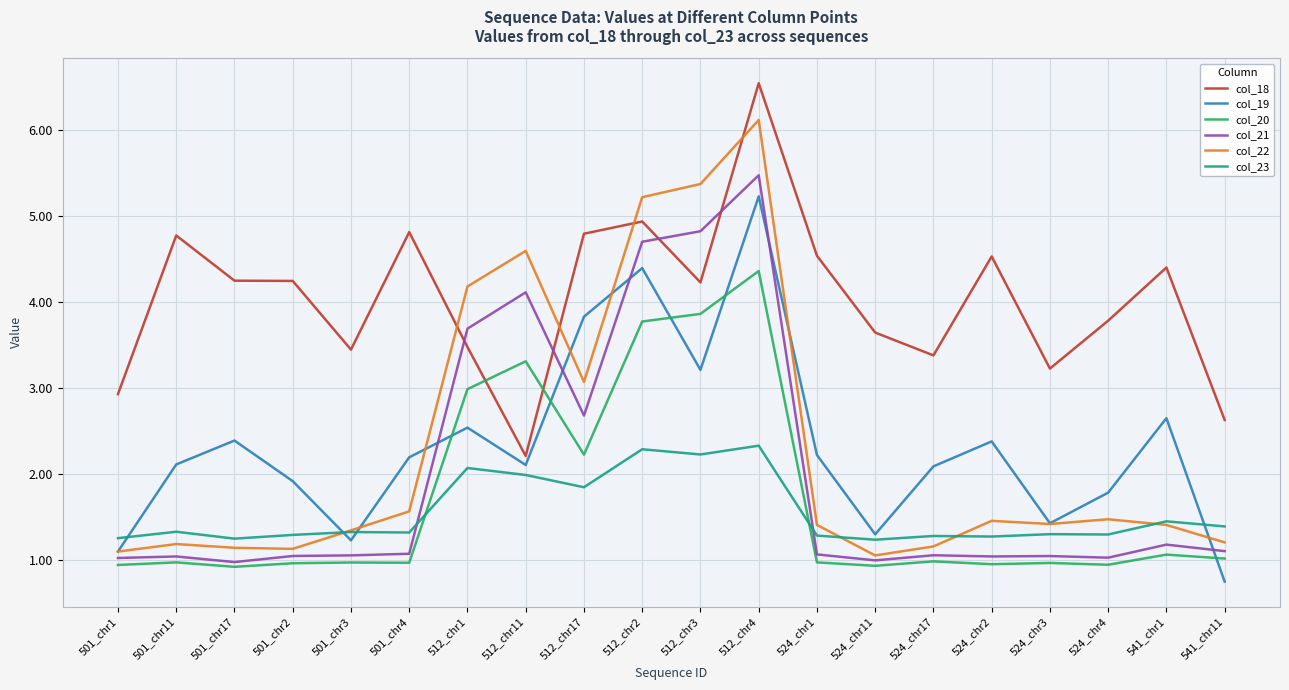

What position from the right is 512_chr1?

14